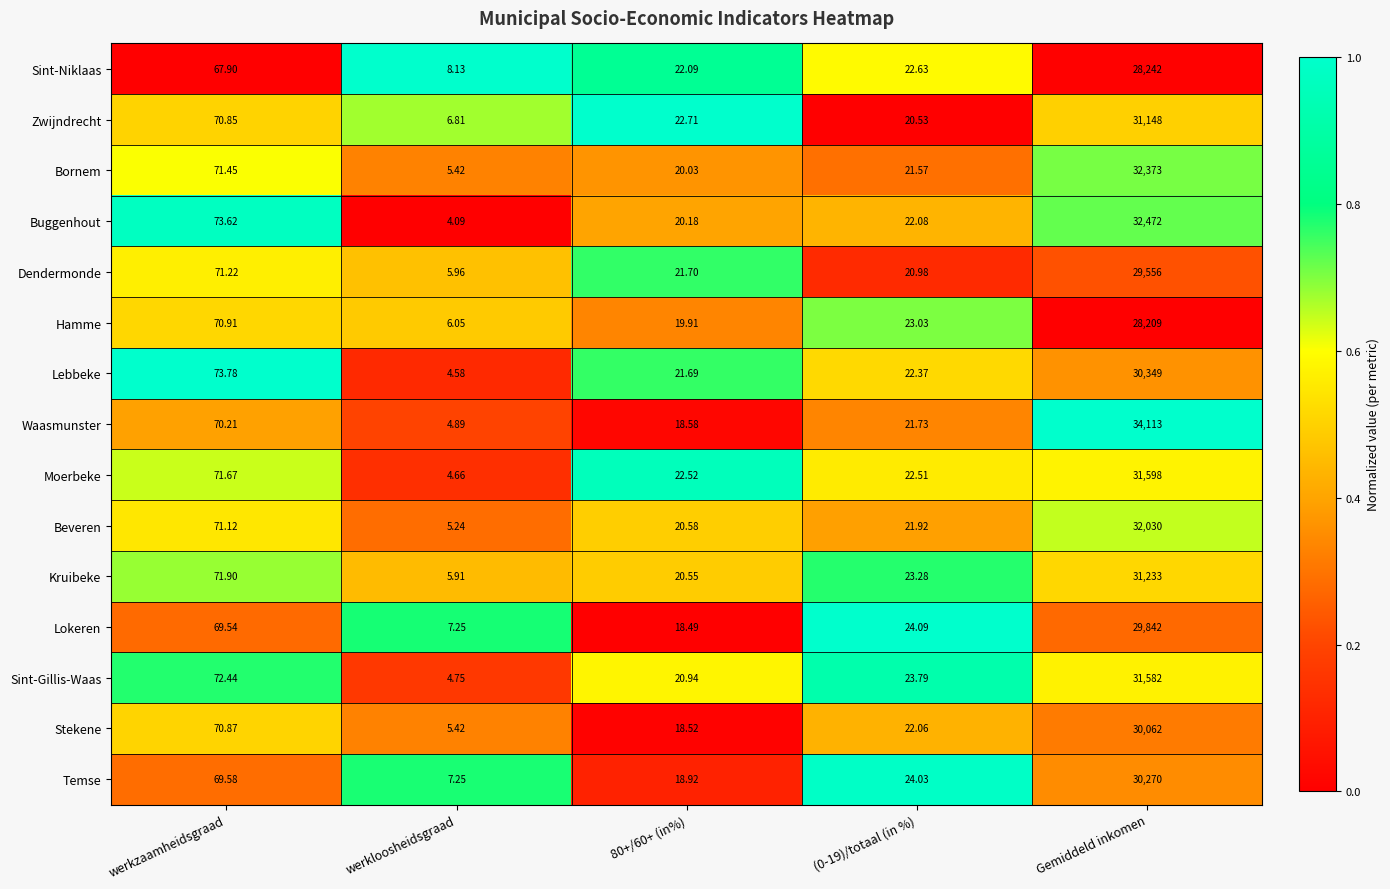

Which category has the highest value across all series?

Gemiddeld inkomen